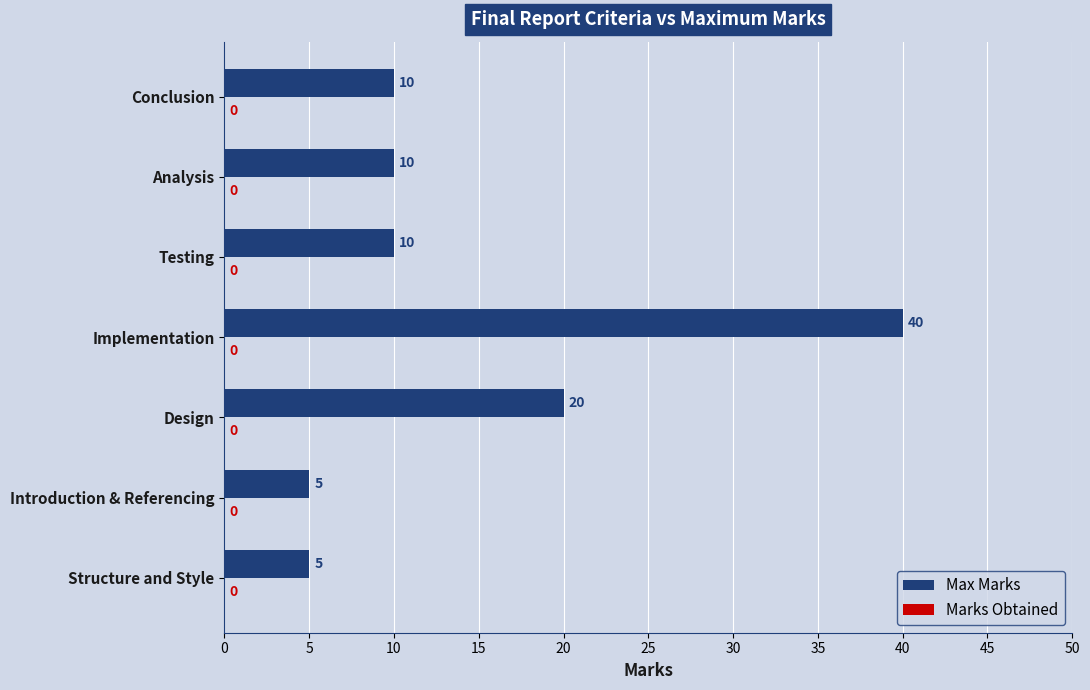

What is the sum of all values?

100